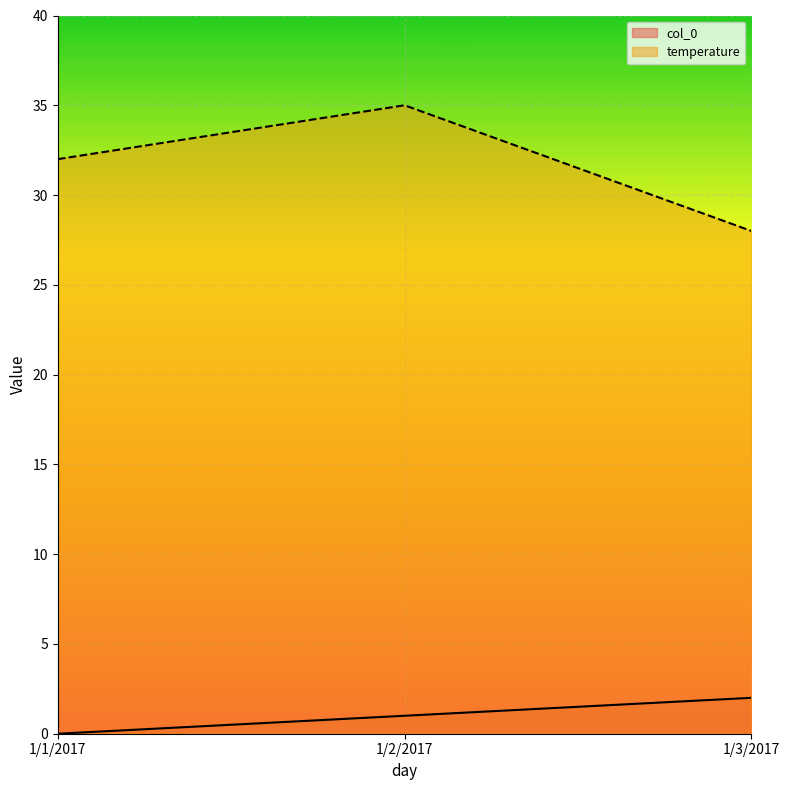

How many lines are shown in the chart?

2